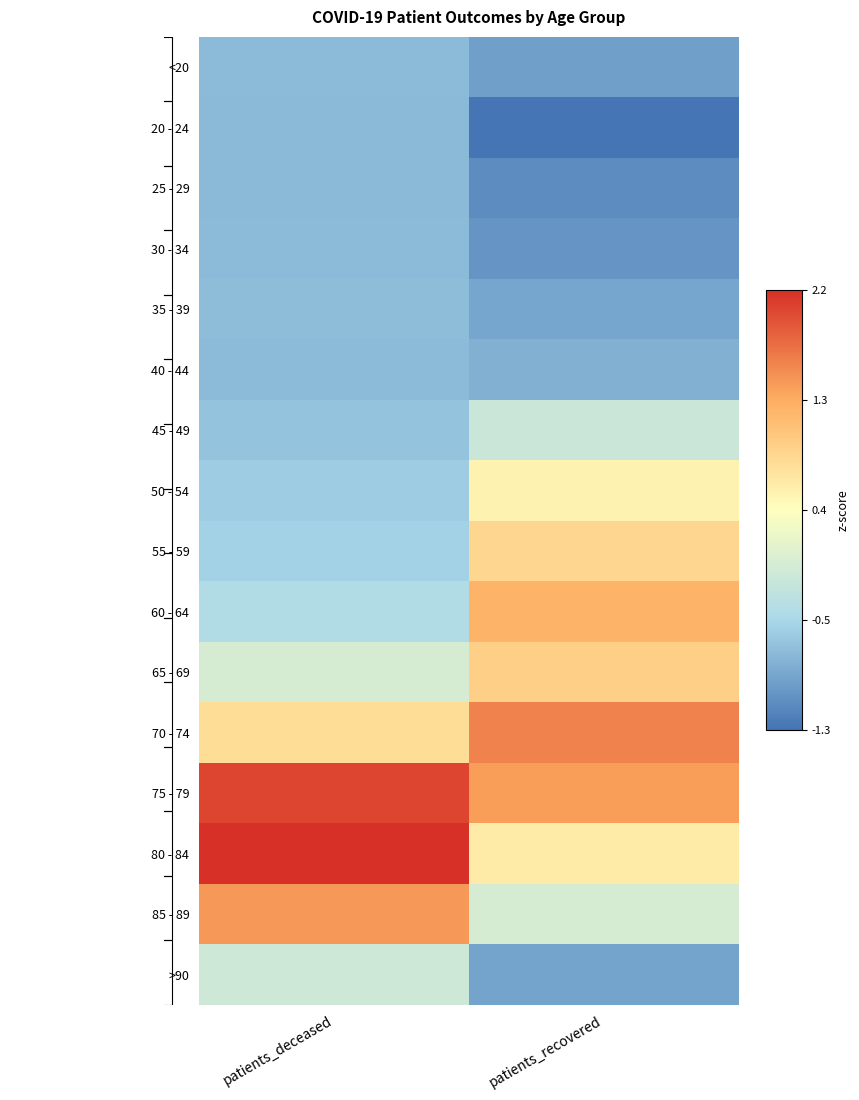

Rank the series at patients_recovered from lowest to highest value.

20 - 24, 25 - 29, 30 - 34, <20, >90, 35 - 39, 40 - 44, 45 - 49, 85 - 89, 50 - 54, 80 - 84, 55 - 59, 65 - 69, 60 - 64, 75 - 79, 70 - 74